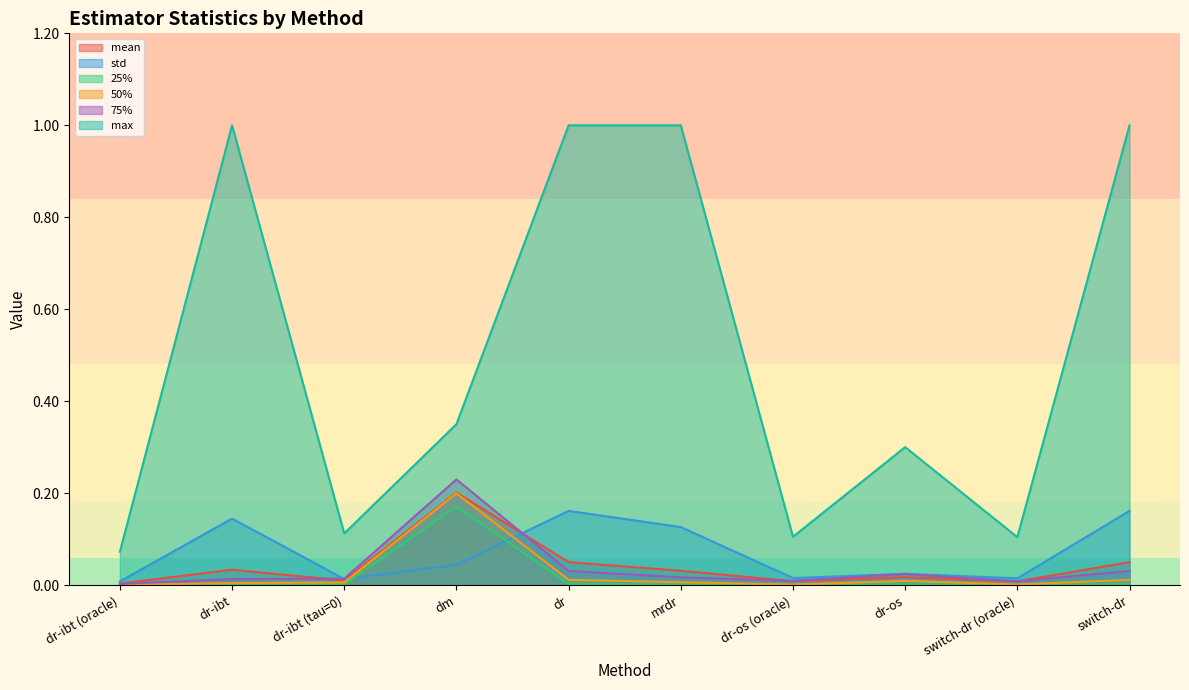

Is the value of mean at dr-ibt (tau=0) greater than the value of std at dr-ibt (tau=0)?

No